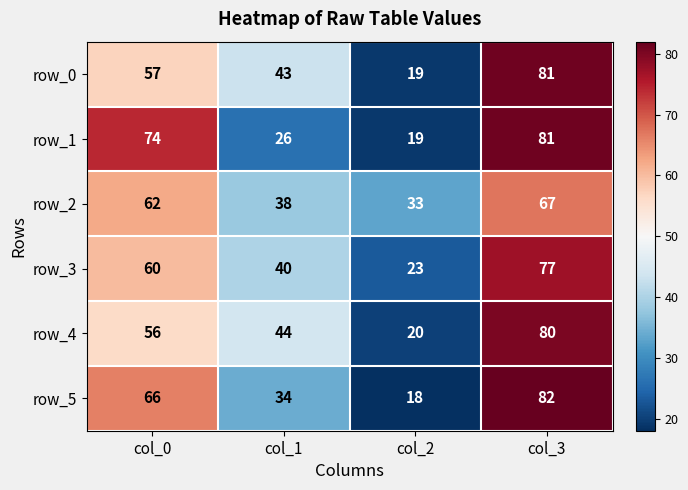

At which category is the sum across all series the highest?

col_3